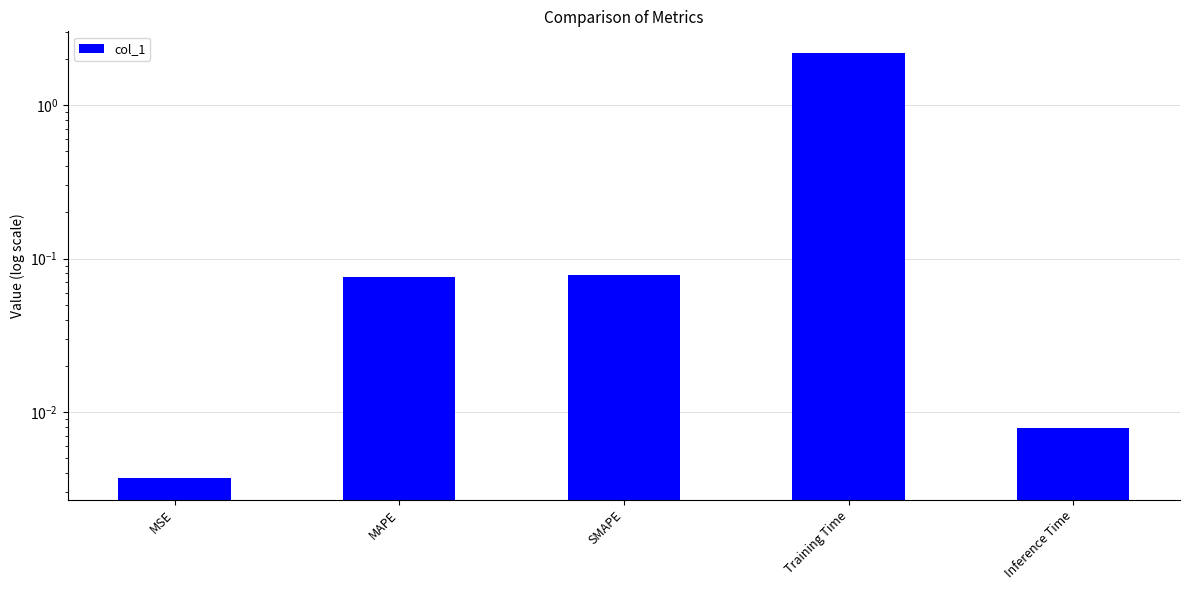

Where is the data nearest to the value 1?

SMAPE